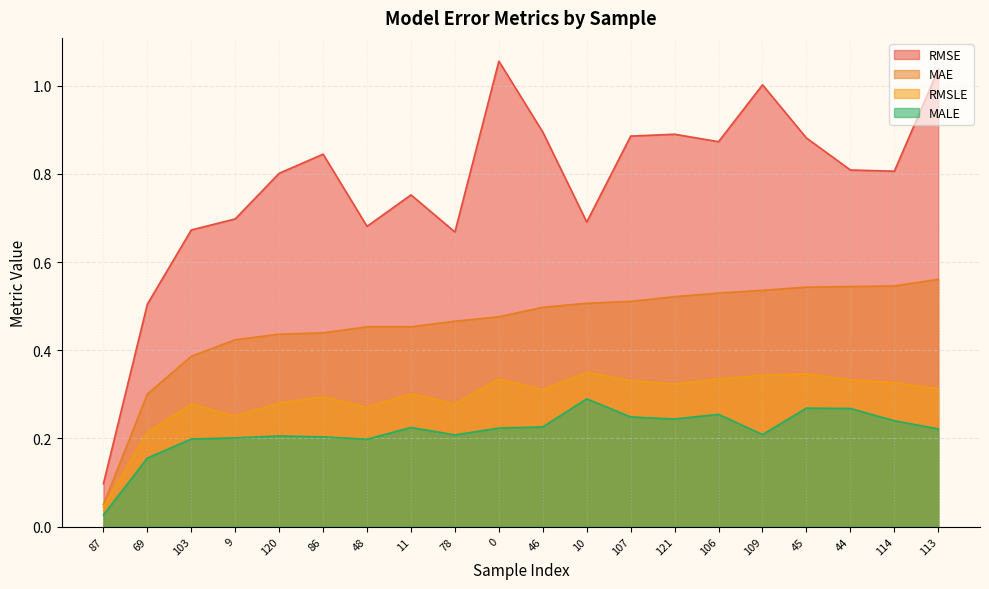

At 109, list the series in order from smallest to largest.

MALE, RMSLE, MAE, RMSE